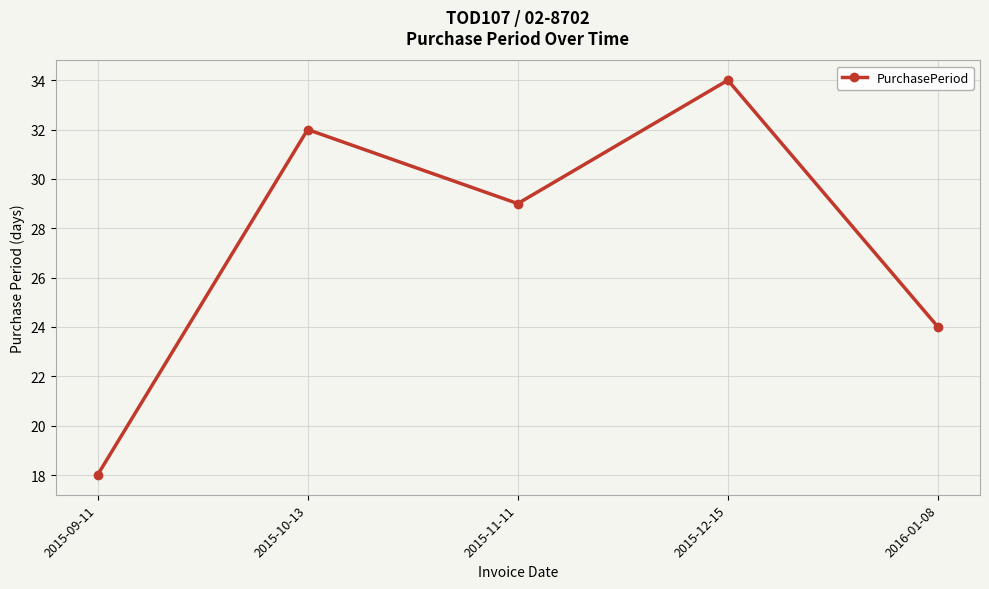

At which category does the chart reach its peak across all series?

2015-12-15